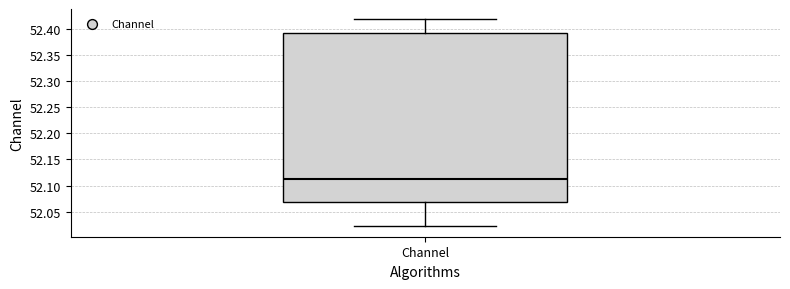

Where is the upper edge of the box for Channel on the y-axis? The values are not printed on the chart, so give them approximately, as read against the axis.

52.395